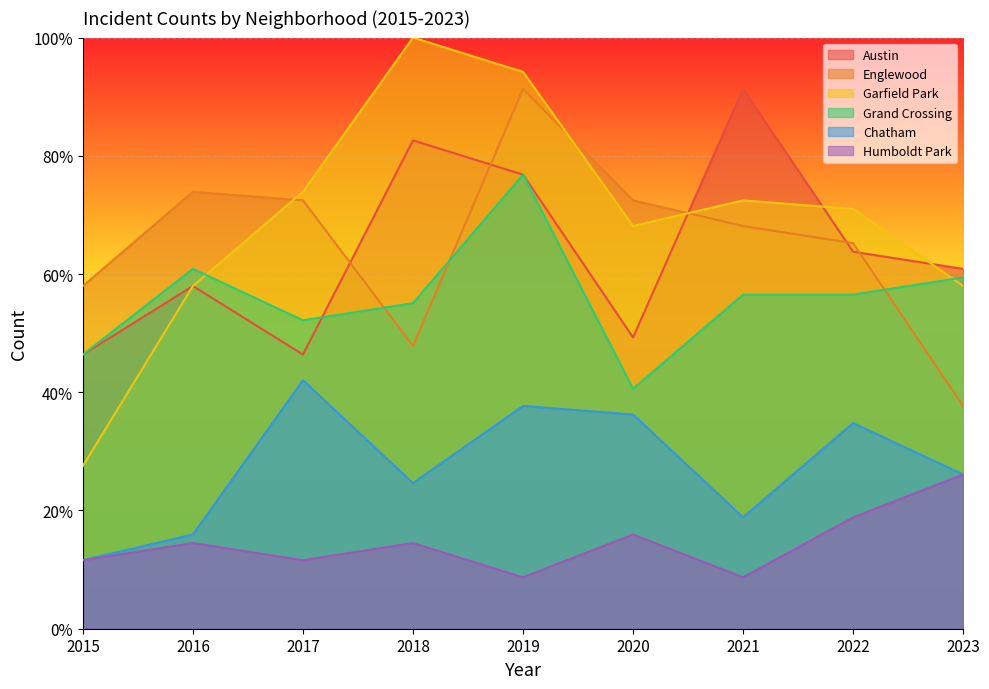

What is the value of the Humboldt Park point at the 7th from the left?

8.7